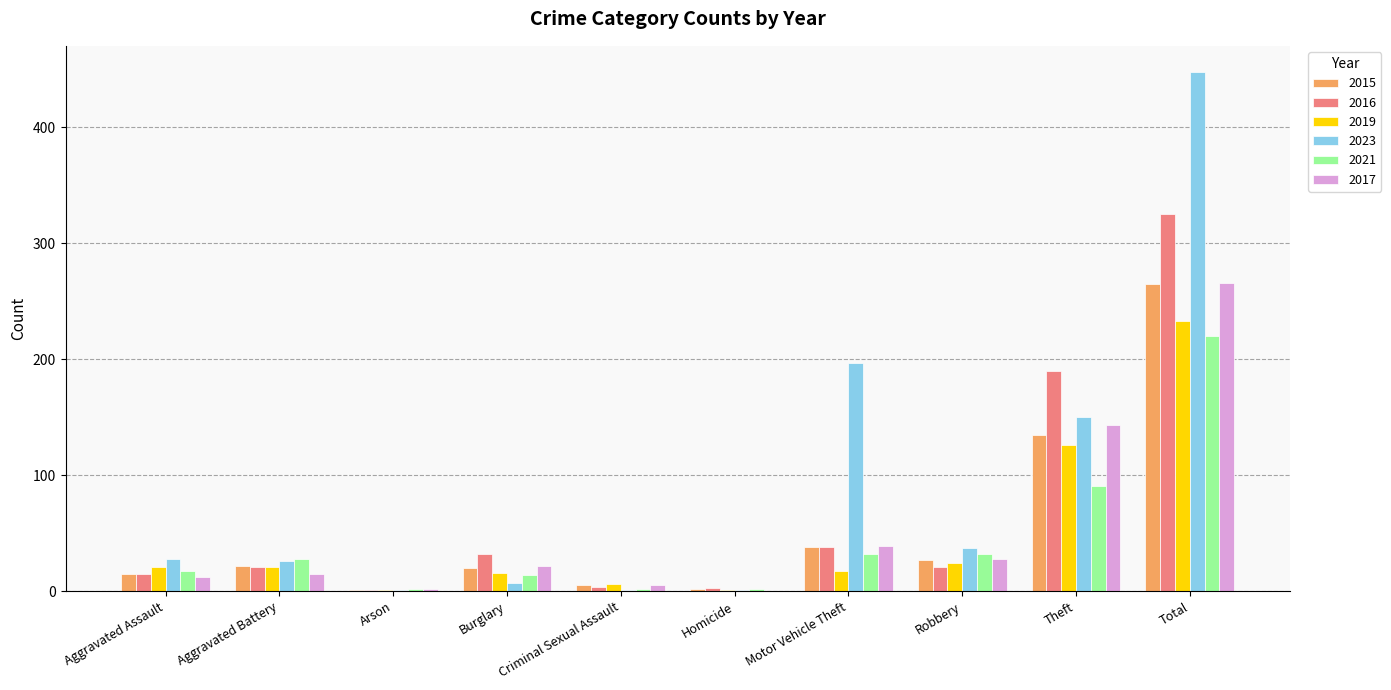

The value of 2015 at Theft is 93. True or false?

False